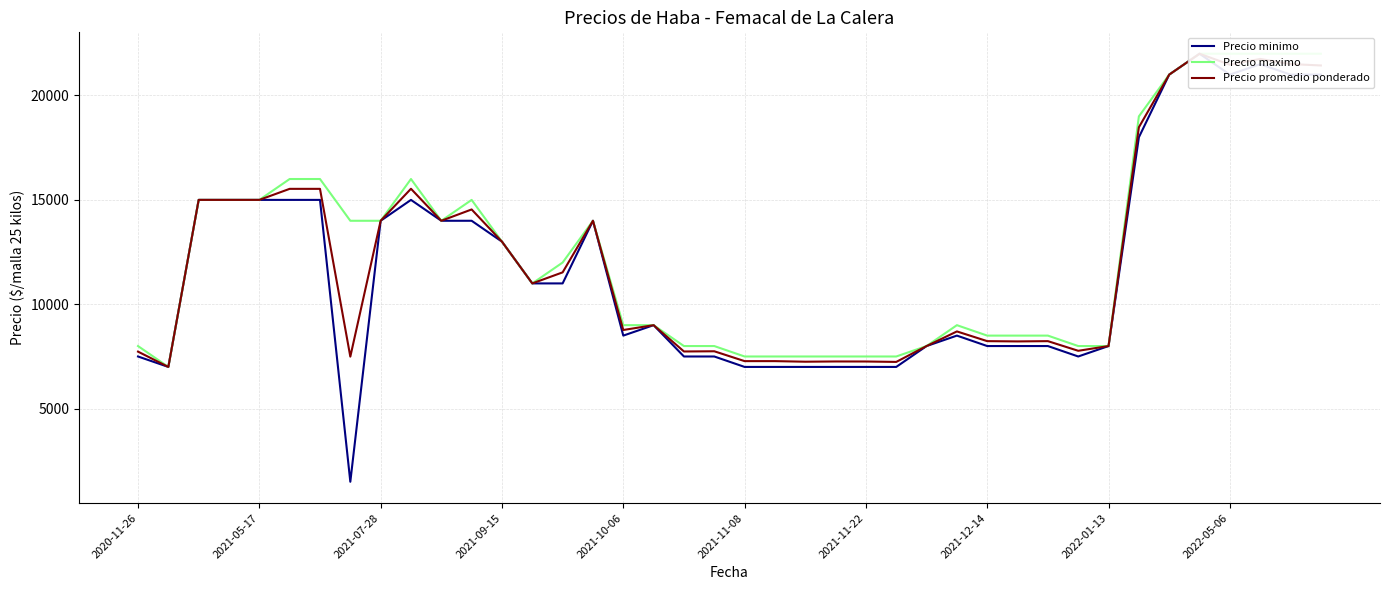

What is the total value across all series at 14?

34529